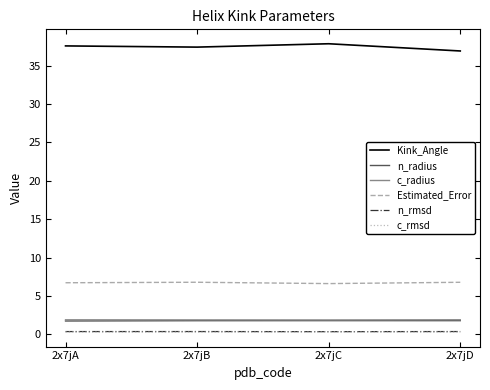

Read the c_rmsd value at 2x7jC.

0.3